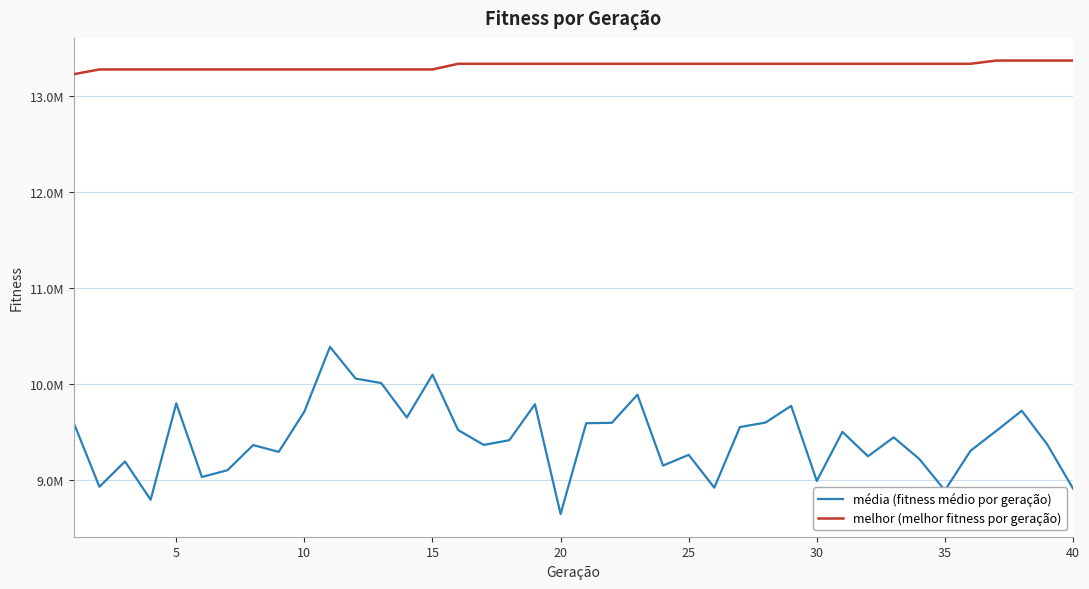

Does the chart have visible grid lines?

Yes